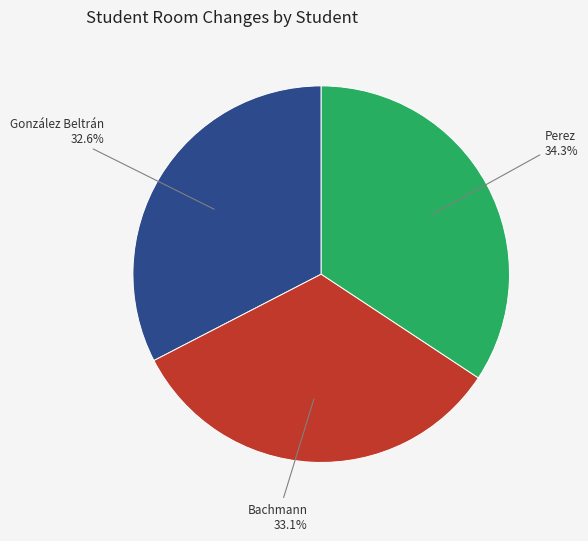

To the nearest percent, what portion does Bachmann represent?

33%